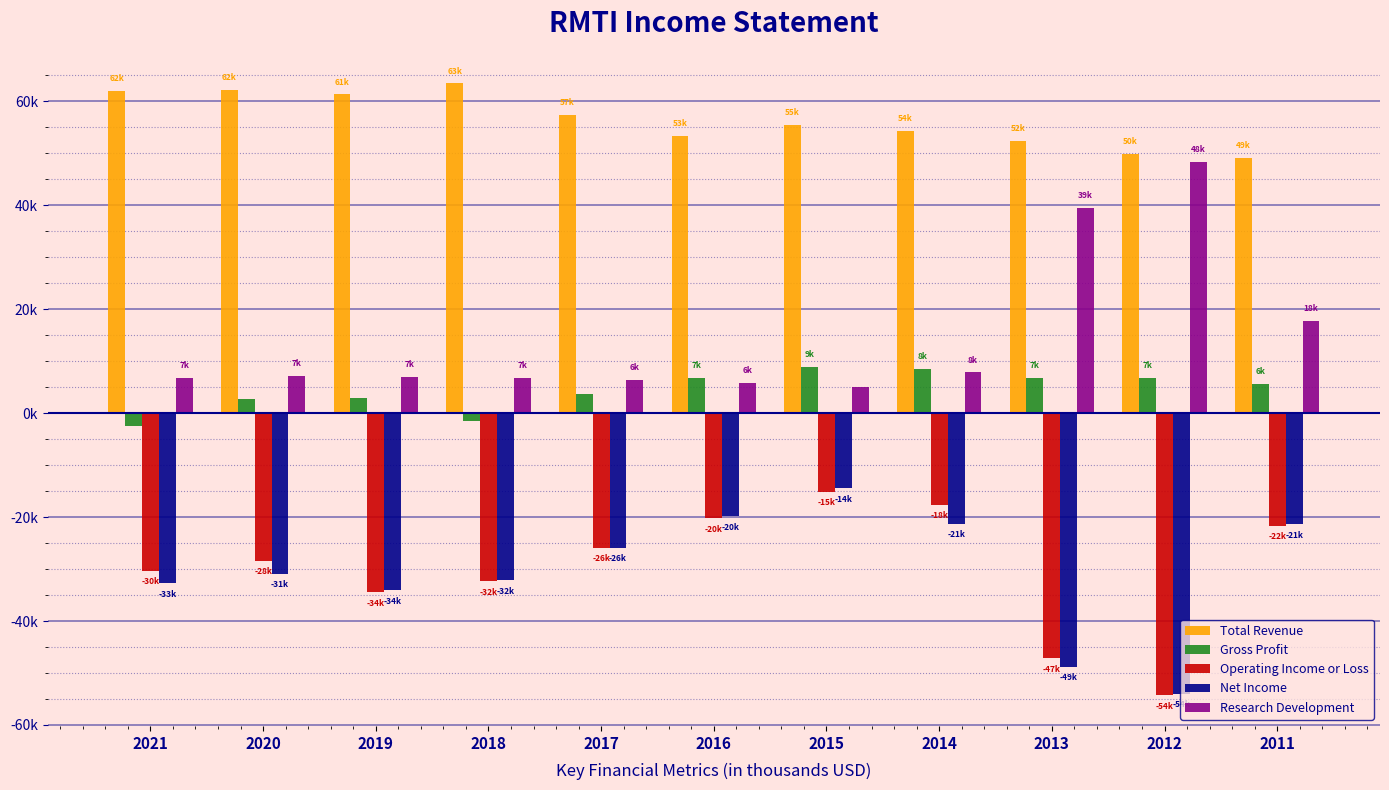

What are all the series names shown in the legend?

Total Revenue, Gross Profit, Operating Income or Loss, Net Income, Research Development